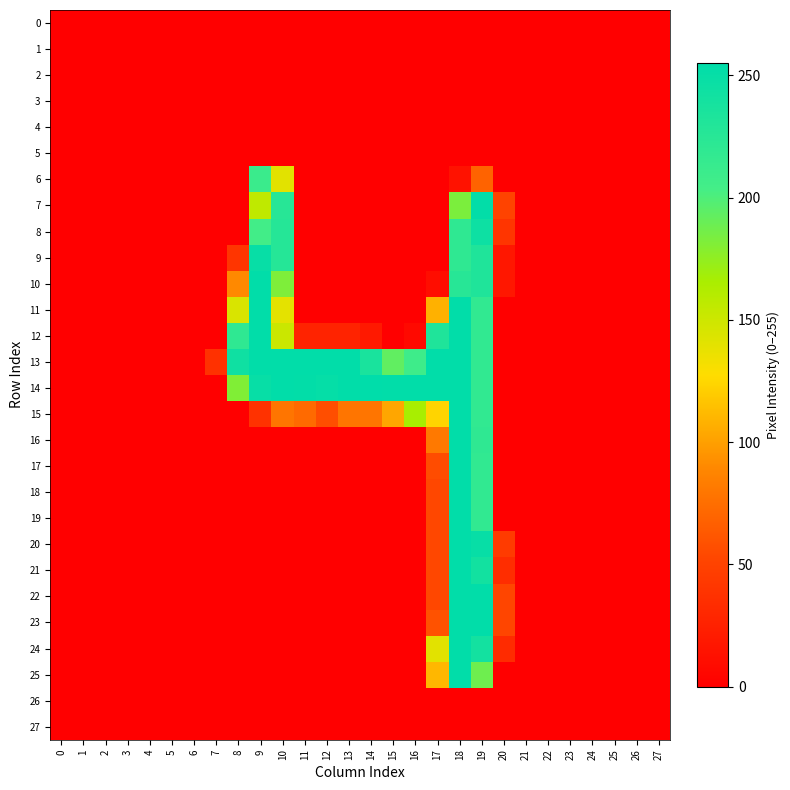

Reading right to left, list all the values displayed in this chart.

0: 27=0	26=0	25=0	24=0	23=0	22=0	21=0	20=0	19=0	18=0	17=0	16=0	15=0	14=0	13=0	12=0	11=0	10=0	9=0	8=0	7=0	6=0	5=0	4=0	3=0	2=0	1=0	0=0
1: 27=0	26=0	25=0	24=0	23=0	22=0	21=0	20=0	19=0	18=0	17=0	16=0	15=0	14=0	13=0	12=0	11=0	10=0	9=0	8=0	7=0	6=0	5=0	4=0	3=0	2=0	1=0	0=0
2: 27=0	26=0	25=0	24=0	23=0	22=0	21=0	20=0	19=0	18=0	17=0	16=0	15=0	14=0	13=0	12=0	11=0	10=0	9=0	8=0	7=0	6=0	5=0	4=0	3=0	2=0	1=0	0=0
3: 27=0	26=0	25=0	24=0	23=0	22=0	21=0	20=0	19=0	18=0	17=0	16=0	15=0	14=0	13=0	12=0	11=0	10=0	9=0	8=0	7=0	6=0	5=0	4=0	3=0	2=0	1=0	0=0
4: 27=0	26=0	25=0	24=0	23=0	22=0	21=0	20=0	19=0	18=0	17=0	16=0	15=0	14=0	13=0	12=0	11=0	10=0	9=0	8=0	7=0	6=0	5=0	4=0	3=0	2=0	1=0	0=0
5: 27=0	26=0	25=0	24=0	23=0	22=0	21=0	20=0	19=0	18=0	17=0	16=0	15=0	14=0	13=0	12=0	11=0	10=0	9=0	8=0	7=0	6=0	5=0	4=0	3=0	2=0	1=0	0=0
6: 27=0	26=0	25=0	24=0	23=0	22=0	21=0	20=0	19=69	18=14	17=0	16=0	15=0	14=0	13=0	12=0	11=0	10=140	9=211	8=0	7=0	6=0	5=0	4=0	3=0	2=0	1=0	0=0
7: 27=0	26=0	25=0	24=0	23=0	22=0	21=0	20=51	19=253	18=183	17=0	16=0	15=0	14=0	13=0	12=0	11=0	10=225	9=156	8=0	7=0	6=0	5=0	4=0	3=0	2=0	1=0	0=0
8: 27=0	26=0	25=0	24=0	23=0	22=0	21=0	20=40	19=245	18=219	17=0	16=0	15=0	14=0	13=0	12=0	11=0	10=227	9=205	8=0	7=0	6=0	5=0	4=0	3=0	2=0	1=0	0=0
9: 27=0	26=0	25=0	24=0	23=0	22=0	21=0	20=18	19=231	18=219	17=0	16=0	15=0	14=0	13=0	12=0	11=0	10=227	9=249	8=40	7=0	6=0	5=0	4=0	3=0	2=0	1=0	0=0
10: 27=0	26=0	25=0	24=0	23=0	22=0	21=0	20=18	19=231	18=225	17=10	16=0	15=0	14=0	13=0	12=0	11=0	10=182	9=254	8=90	7=0	6=0	5=0	4=0	3=0	2=0	1=0	0=0
11: 27=0	26=0	25=0	24=0	23=0	22=0	21=0	20=0	19=218	18=254	17=108	16=0	15=0	14=0	13=0	12=0	11=0	10=139	9=254	8=144	7=0	6=0	5=0	4=0	3=0	2=0	1=0	0=0
12: 27=0	26=0	25=0	24=0	23=0	22=0	21=0	20=0	19=218	18=254	17=231	16=7	15=0	14=19	13=27	12=27	11=27	10=151	9=254	8=219	7=0	6=0	5=0	4=0	3=0	2=0	1=0	0=0
13: 27=0	26=0	25=0	24=0	23=0	22=0	21=0	20=0	19=218	18=254	17=254	16=208	15=193	14=236	13=254	12=254	11=254	10=254	9=254	8=243	7=37	6=0	5=0	4=0	3=0	2=0	1=0	0=0
14: 27=0	26=0	25=0	24=0	23=0	22=0	21=0	20=0	19=218	18=254	17=254	16=254	15=254	14=255	13=254	12=251	11=253	10=254	9=249	8=181	7=0	6=0	5=0	4=0	3=0	2=0	1=0	0=0
15: 27=0	26=0	25=0	24=0	23=0	22=0	21=0	20=0	19=218	18=254	17=124	16=166	15=103	14=79	13=79	12=57	11=73	10=79	9=38	8=0	7=0	6=0	5=0	4=0	3=0	2=0	1=0	0=0
16: 27=0	26=0	25=0	24=0	23=0	22=0	21=0	20=0	19=219	18=254	17=81	16=0	15=0	14=0	13=0	12=0	11=0	10=0	9=0	8=0	7=0	6=0	5=0	4=0	3=0	2=0	1=0	0=0
17: 27=0	26=0	25=0	24=0	23=0	22=0	21=0	20=0	19=218	18=254	17=56	16=0	15=0	14=0	13=0	12=0	11=0	10=0	9=0	8=0	7=0	6=0	5=0	4=0	3=0	2=0	1=0	0=0
18: 27=0	26=0	25=0	24=0	23=0	22=0	21=0	20=0	19=218	18=254	17=53	16=0	15=0	14=0	13=0	12=0	11=0	10=0	9=0	8=0	7=0	6=0	5=0	4=0	3=0	2=0	1=0	0=0
19: 27=0	26=0	25=0	24=0	23=0	22=0	21=0	20=0	19=218	18=254	17=53	16=0	15=0	14=0	13=0	12=0	11=0	10=0	9=0	8=0	7=0	6=0	5=0	4=0	3=0	2=0	1=0	0=0
20: 27=0	26=0	25=0	24=0	23=0	22=0	21=0	20=45	19=249	18=254	17=53	16=0	15=0	14=0	13=0	12=0	11=0	10=0	9=0	8=0	7=0	6=0	5=0	4=0	3=0	2=0	1=0	0=0
21: 27=0	26=0	25=0	24=0	23=0	22=0	21=0	20=34	19=241	18=254	17=53	16=0	15=0	14=0	13=0	12=0	11=0	10=0	9=0	8=0	7=0	6=0	5=0	4=0	3=0	2=0	1=0	0=0
22: 27=0	26=0	25=0	24=0	23=0	22=0	21=0	20=52	19=254	18=254	17=53	16=0	15=0	14=0	13=0	12=0	11=0	10=0	9=0	8=0	7=0	6=0	5=0	4=0	3=0	2=0	1=0	0=0
23: 27=0	26=0	25=0	24=0	23=0	22=0	21=0	20=52	19=254	18=254	17=59	16=0	15=0	14=0	13=0	12=0	11=0	10=0	9=0	8=0	7=0	6=0	5=0	4=0	3=0	2=0	1=0	0=0
24: 27=0	26=0	25=0	24=0	23=0	22=0	21=0	20=33	19=240	18=254	17=140	16=0	15=0	14=0	13=0	12=0	11=0	10=0	9=0	8=0	7=0	6=0	5=0	4=0	3=0	2=0	1=0	0=0
25: 27=0	26=0	25=0	24=0	23=0	22=0	21=0	20=0	19=188	18=254	17=111	16=0	15=0	14=0	13=0	12=0	11=0	10=0	9=0	8=0	7=0	6=0	5=0	4=0	3=0	2=0	1=0	0=0
26: 27=0	26=0	25=0	24=0	23=0	22=0	21=0	20=0	19=0	18=0	17=0	16=0	15=0	14=0	13=0	12=0	11=0	10=0	9=0	8=0	7=0	6=0	5=0	4=0	3=0	2=0	1=0	0=0
27: 27=0	26=0	25=0	24=0	23=0	22=0	21=0	20=0	19=0	18=0	17=0	16=0	15=0	14=0	13=0	12=0	11=0	10=0	9=0	8=0	7=0	6=0	5=0	4=0	3=0	2=0	1=0	0=0